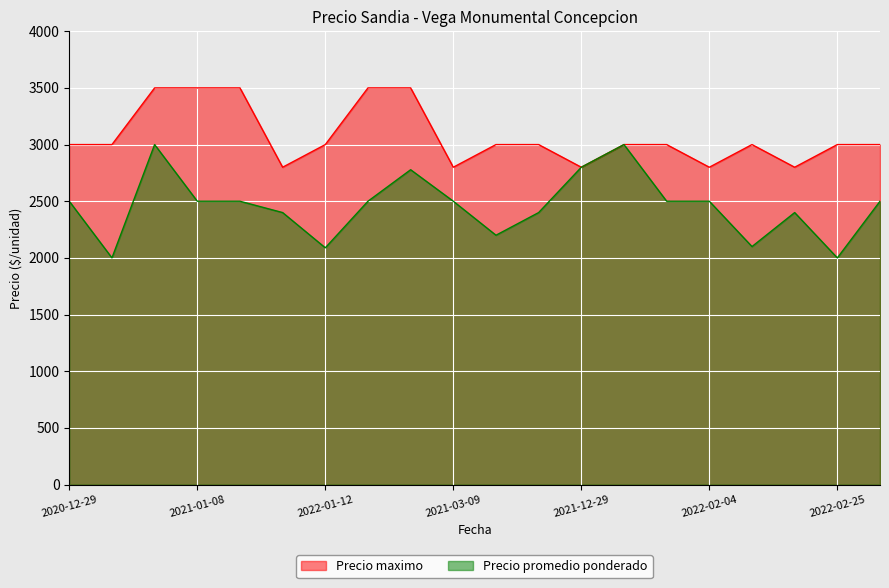

What is the lowest value of the Precio promedio ponderado series?

2000